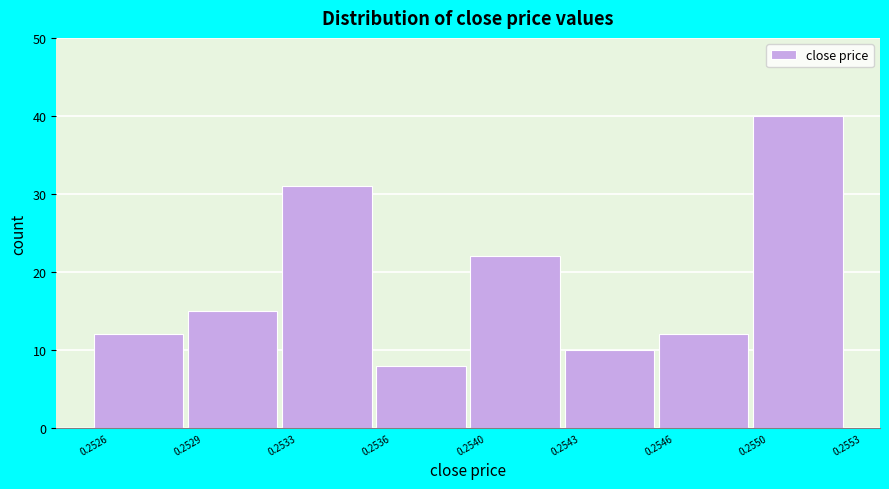

Reading right to left, extract all data points from this chart.

40	12	10	22	8	31	15	12